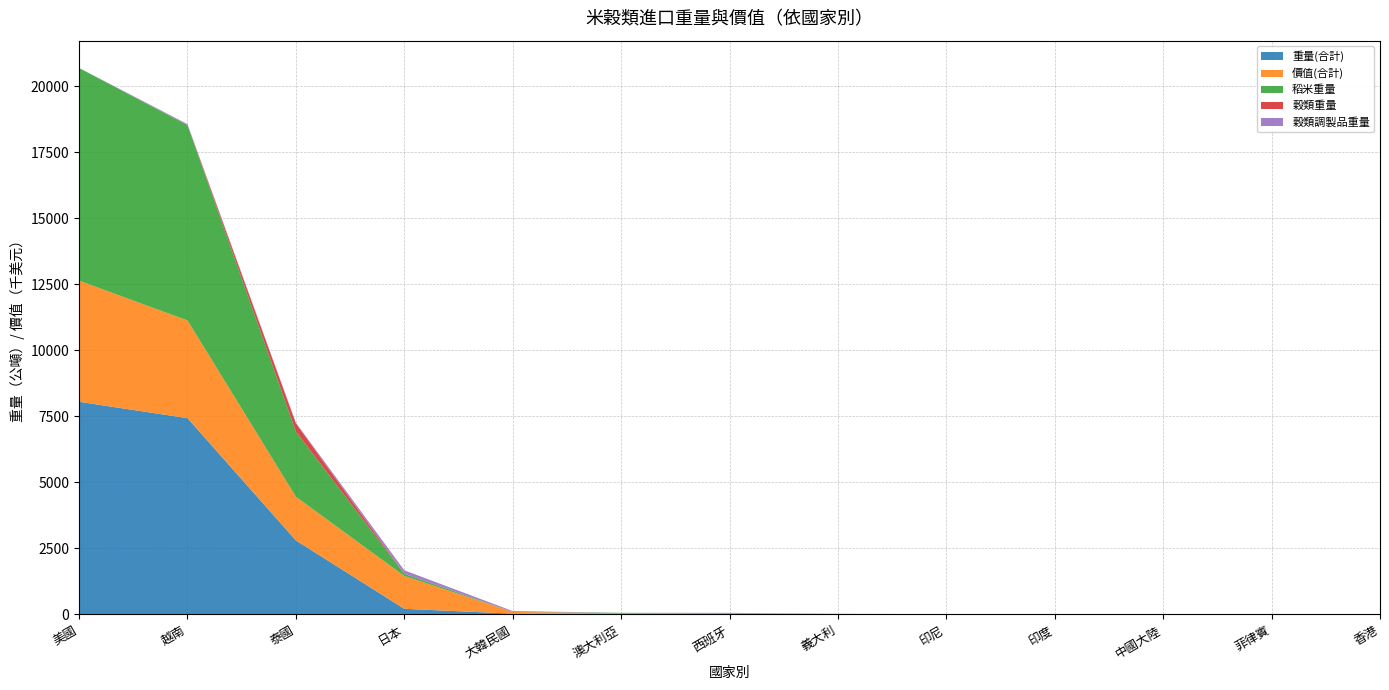

Reading left to right, list all the values displayed in this chart.

重量(合計): 美國=8053	越南=7434	泰國=2804	日本=214	大韓民國=31	澳大利亞=21	西班牙=11	義大利=6	印尼=6	印度=1	中國大陸=1	菲律賓=1	香港=0
價值(合計): 美國=4586	越南=3699	泰國=1652	日本=1244	大韓民國=66	澳大利亞=21	西班牙=39	義大利=11	印尼=2	印度=1	中國大陸=7	菲律賓=1	香港=1
稻米重量: 美國=8053	越南=7394	泰國=2470	日本=83	大韓民國=0	澳大利亞=21	西班牙=3	義大利=6	印尼=0	印度=0	中國大陸=0	菲律賓=0	香港=0
穀類重量: 美國=0	越南=4	泰國=309	日本=2	大韓民國=0	澳大利亞=0	西班牙=0	義大利=0	印尼=5	印度=0	中國大陸=0	菲律賓=0	香港=0
穀類調製品重量: 美國=0	越南=36	泰國=25	日本=129	大韓民國=31	澳大利亞=0	西班牙=8	義大利=0	印尼=0	印度=0	中國大陸=1	菲律賓=1	香港=0